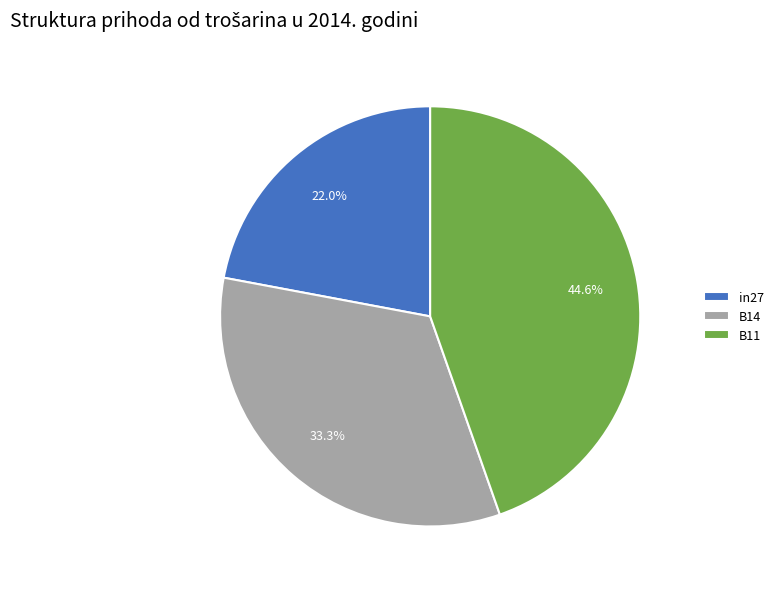

What percentage is the in27 slice, to the nearest percent?

22%